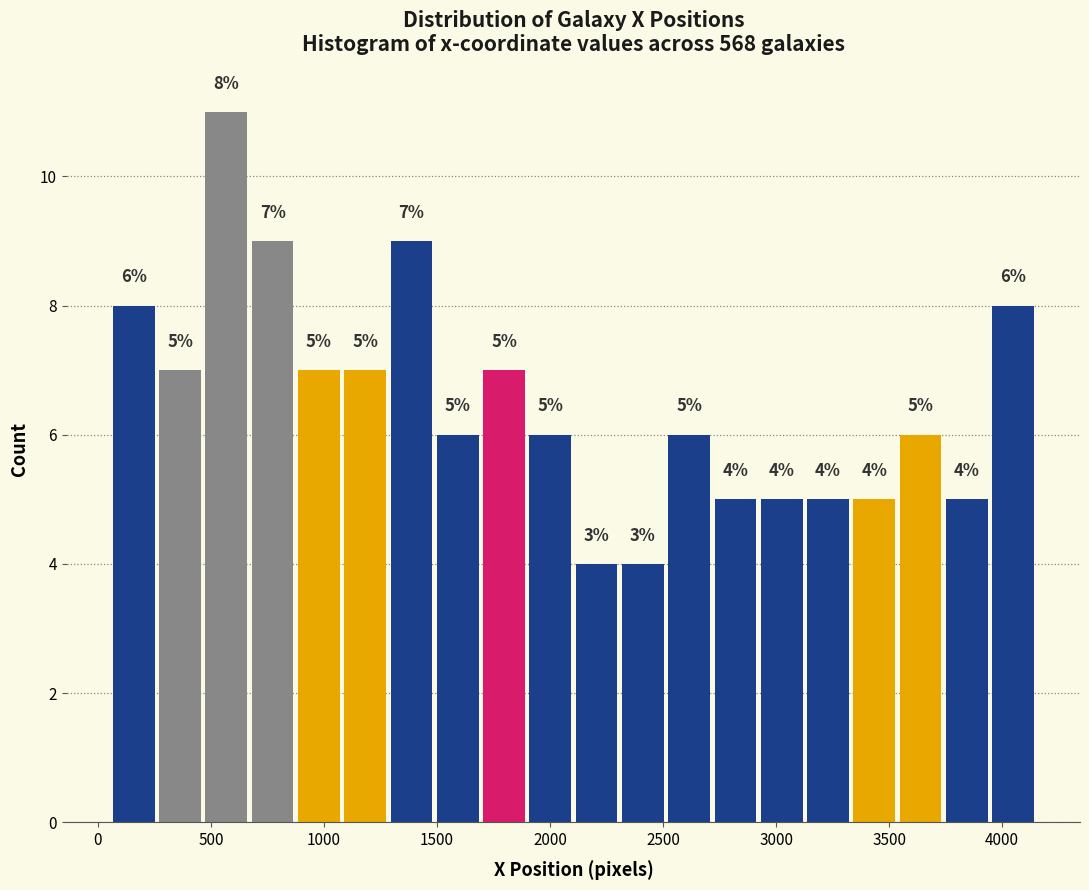

Which range on the x-axis has the tallest bar?

450 to 650